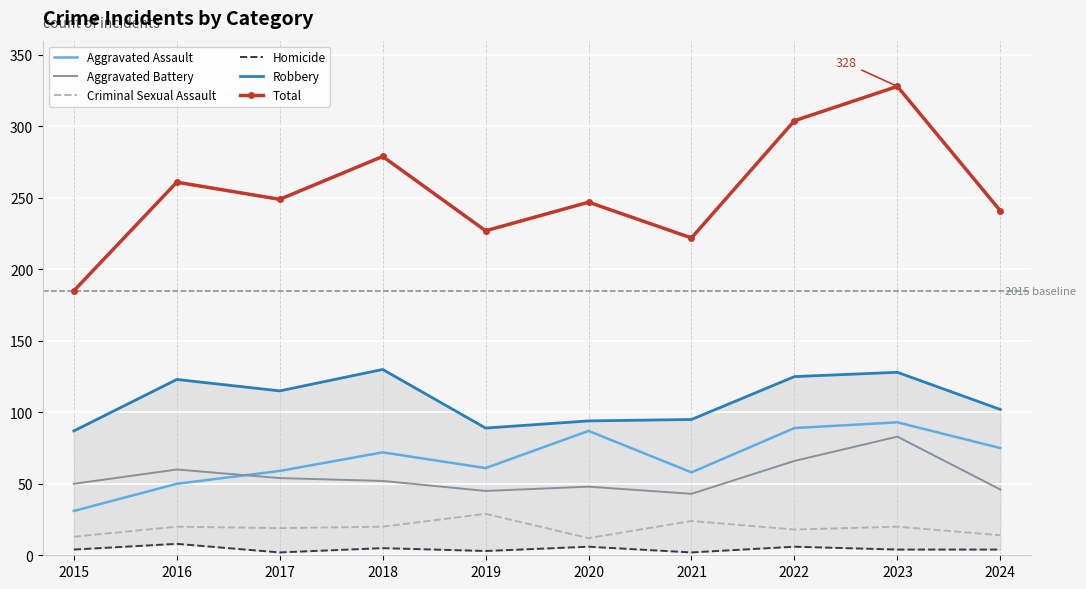

How many data points in Criminal Sexual Assault are above 20?

2